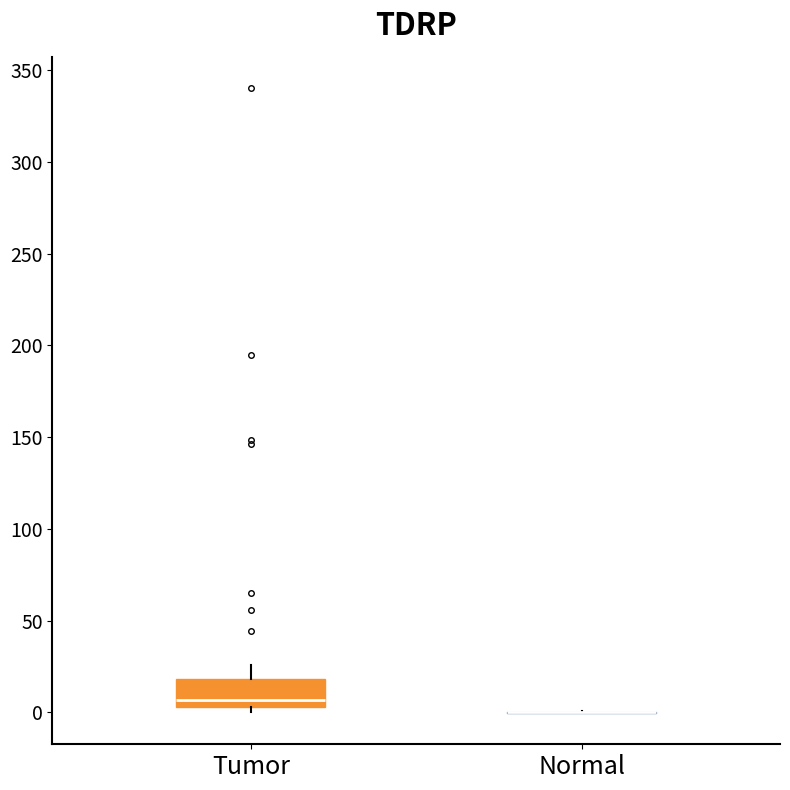

Reading left to right, read every box against the y-axis: the position of its median line, the range the box covers, and the ends of its whiskers. The values are not printed on the chart, so give them approximately, as read against the axis.

Tumor: median 5 (just above the box's lower edge), box 5 to 20, whiskers 0 to 25
Normal: box collapsed to a line at 0, whiskers 0 to 0